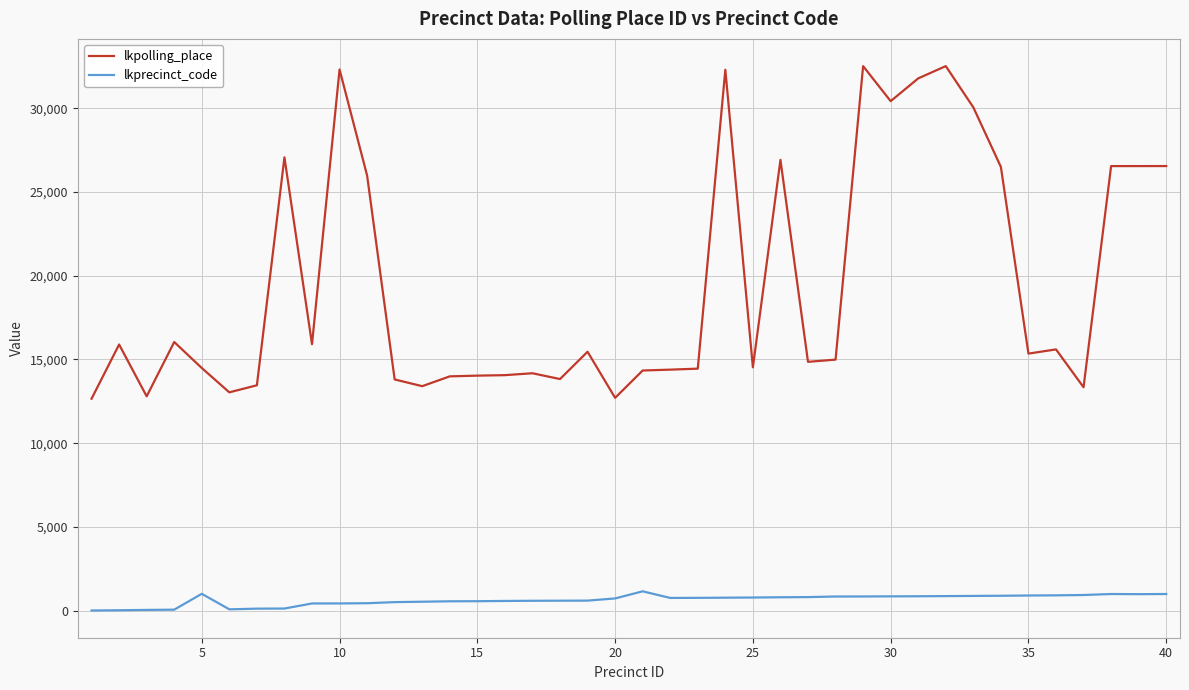

Which series has the widest spread of values?

lkpolling_place